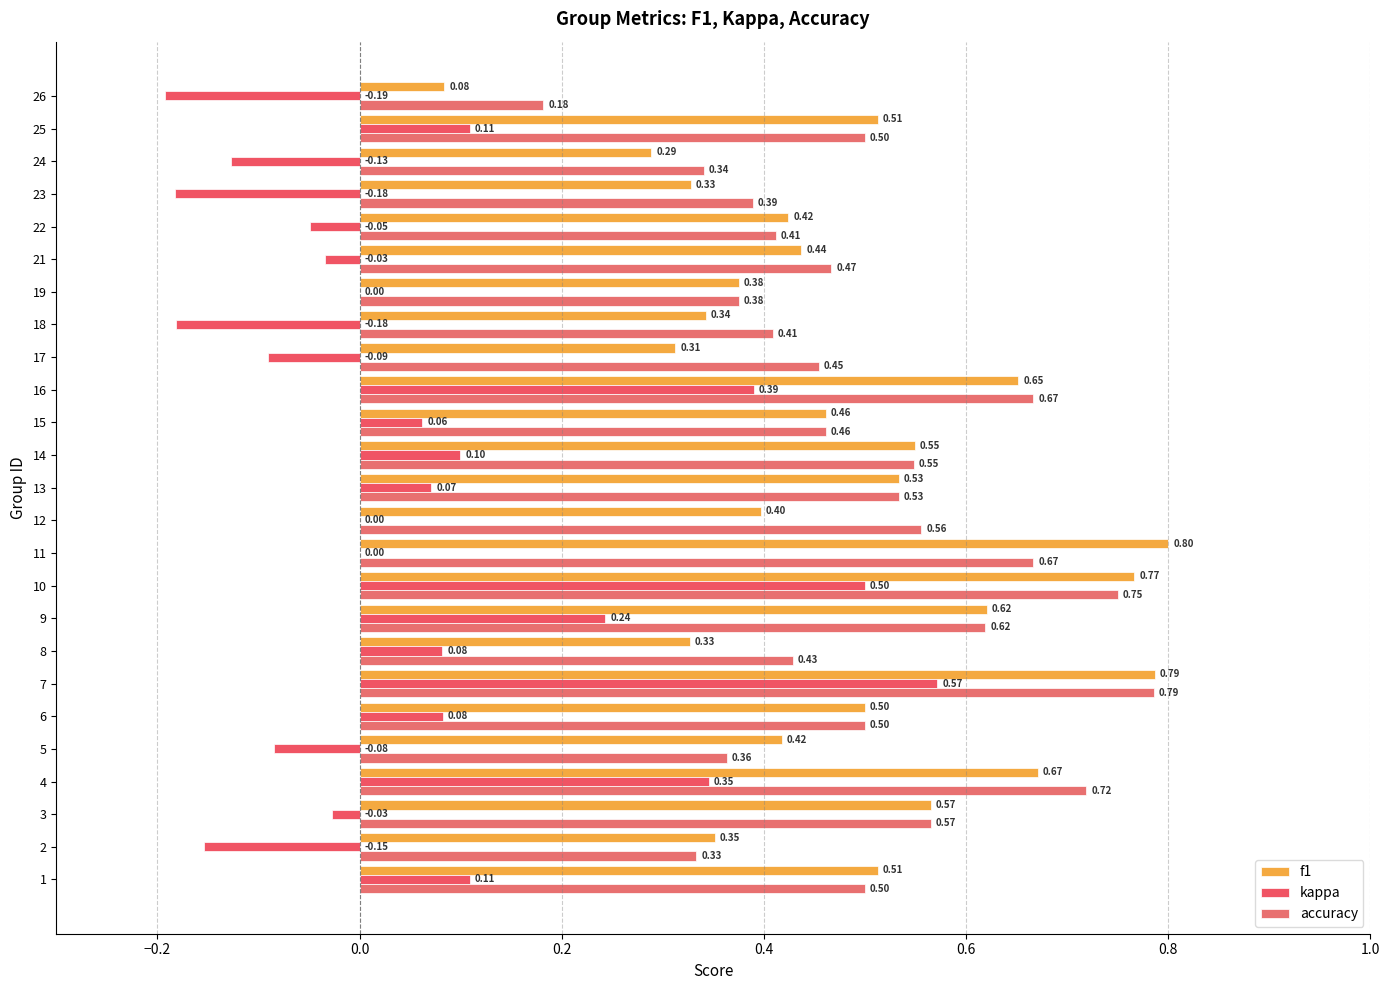

How many distinct data groups are displayed?

3